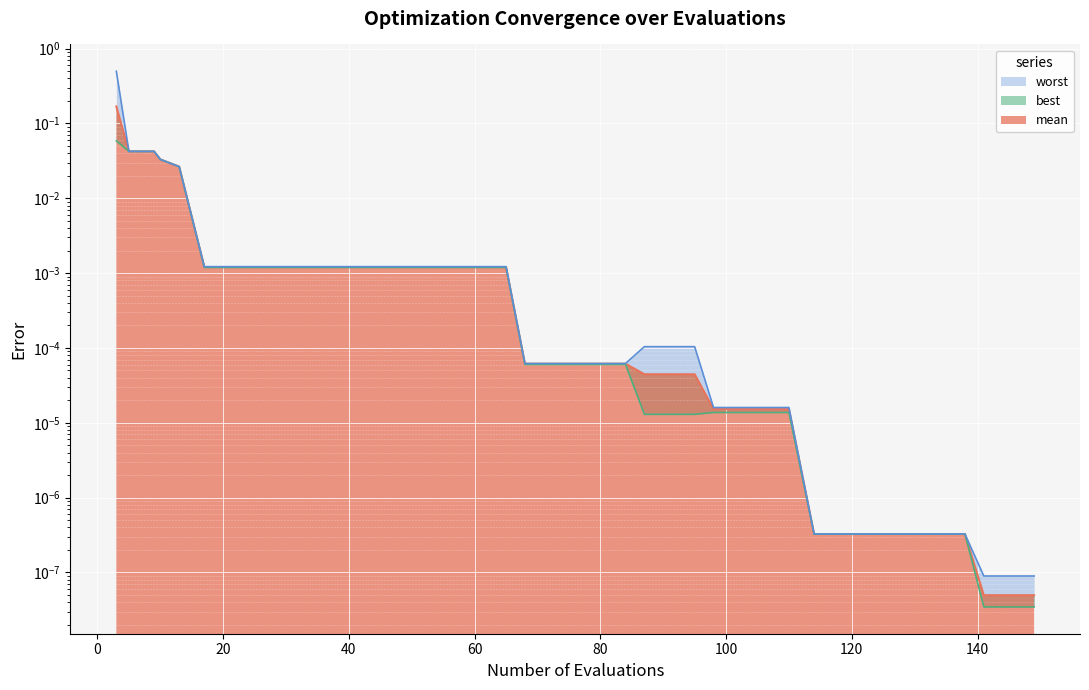

Which series has the largest total across all categories?

worst